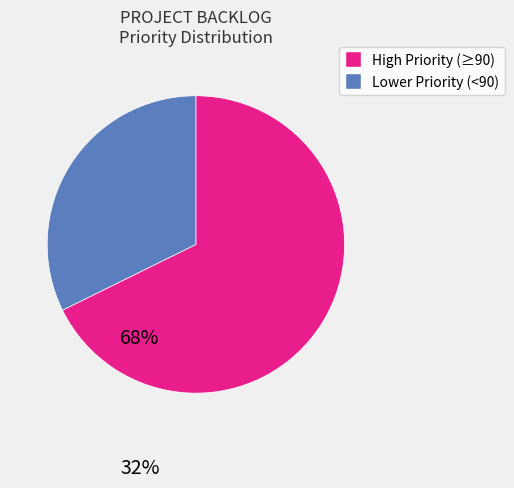

Is there any slice that represents more than half of the pie?

Yes